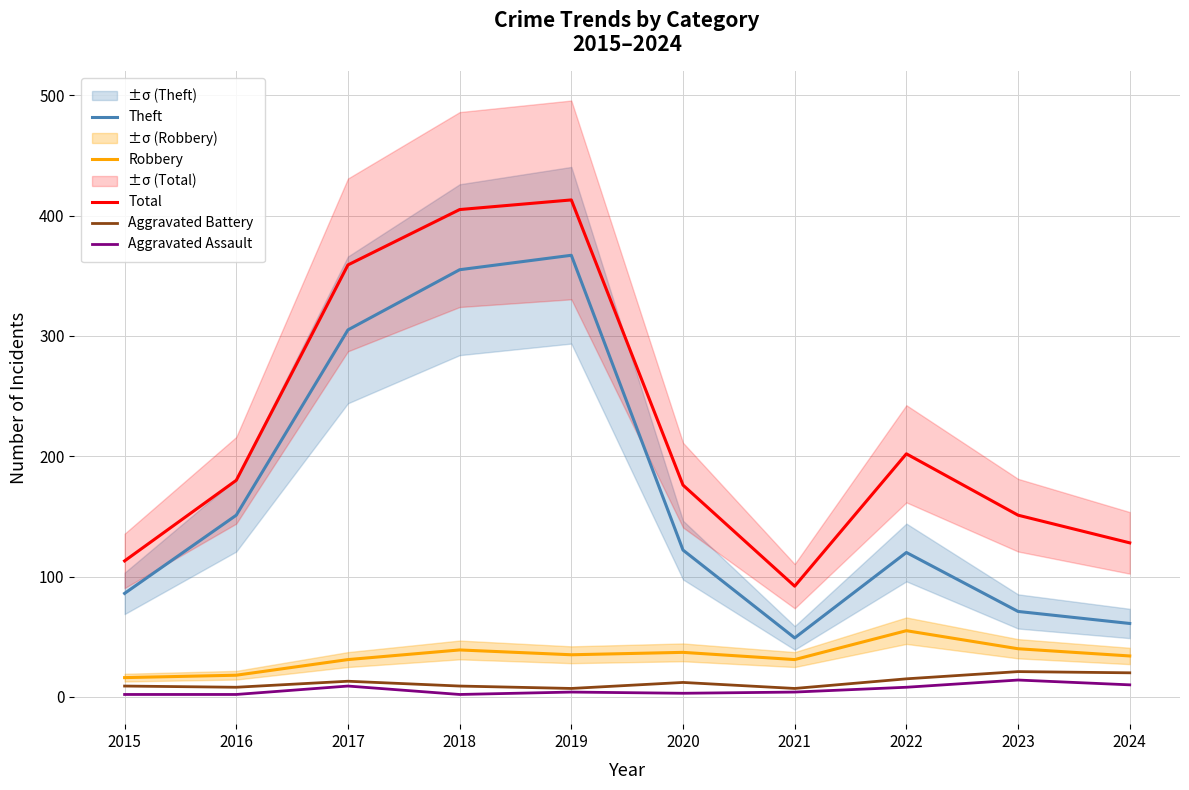

How many data points does each series have?

10